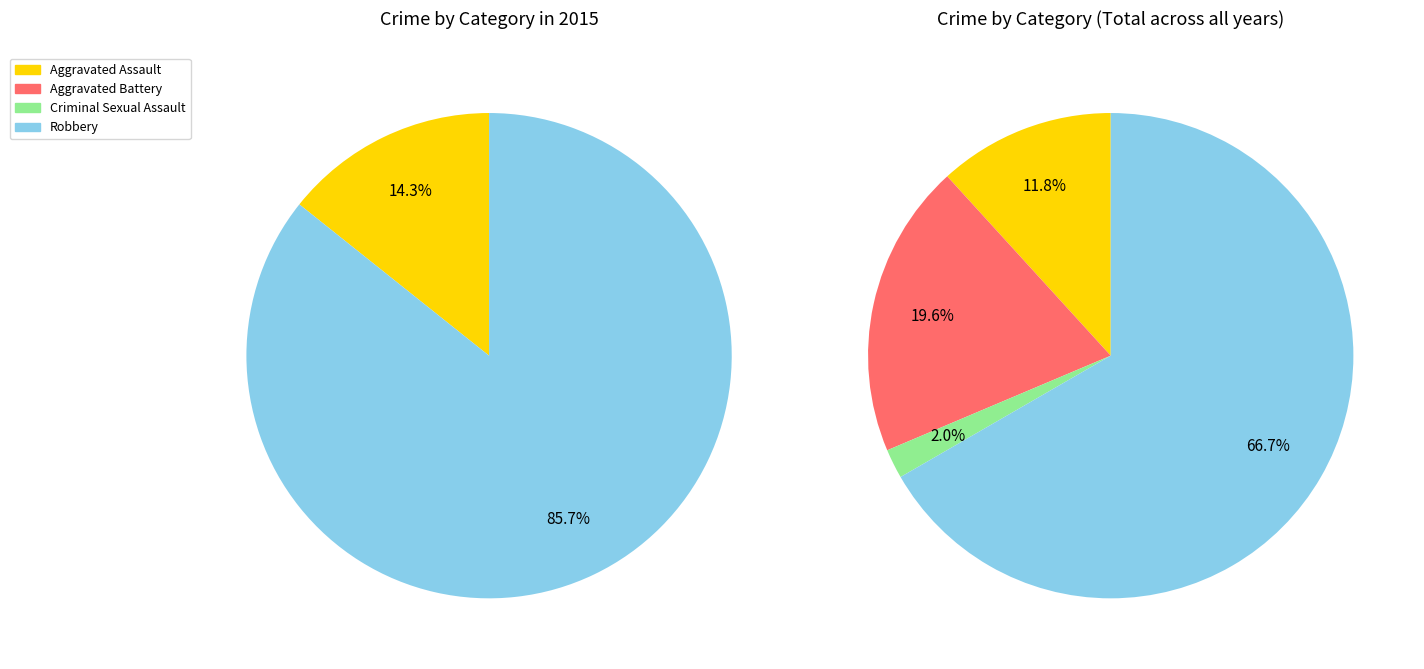

Rank the categories by value from highest to lowest.

Robbery, Aggravated Battery, Aggravated Assault, Criminal Sexual Assault